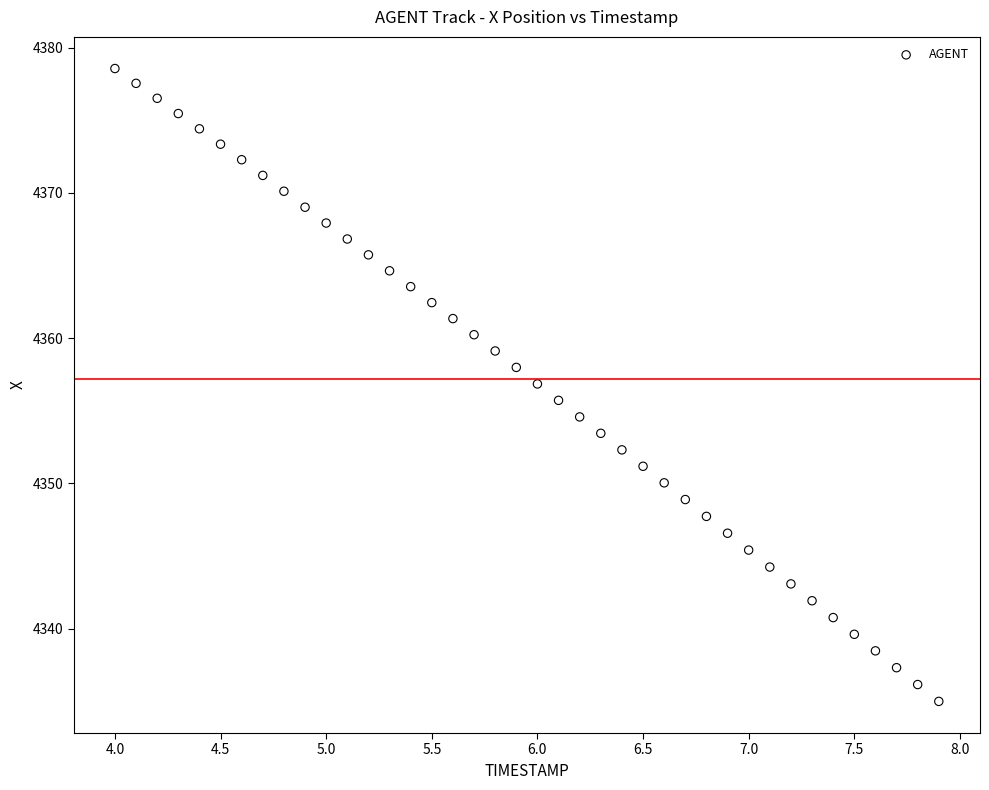

What is the range of X values (max minus min)?

3.9